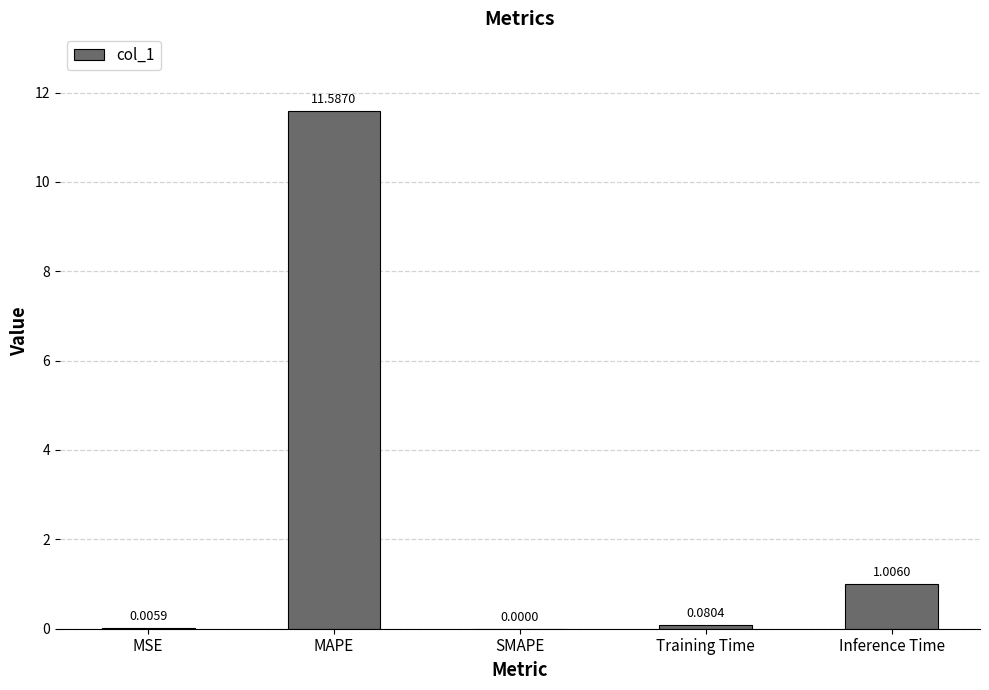

What is the sum of all values?

12.7